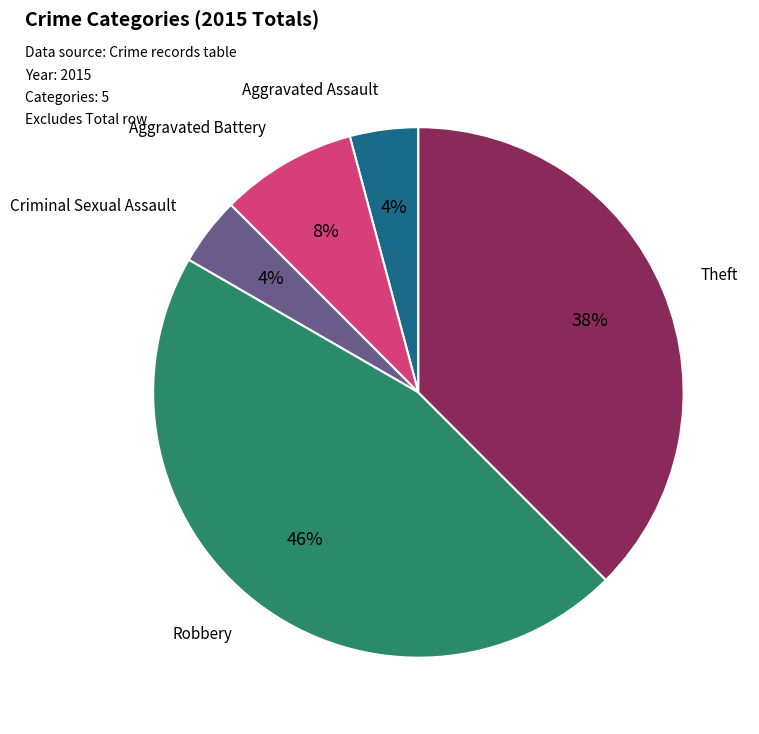

Is there any slice that represents more than half of the pie?

No